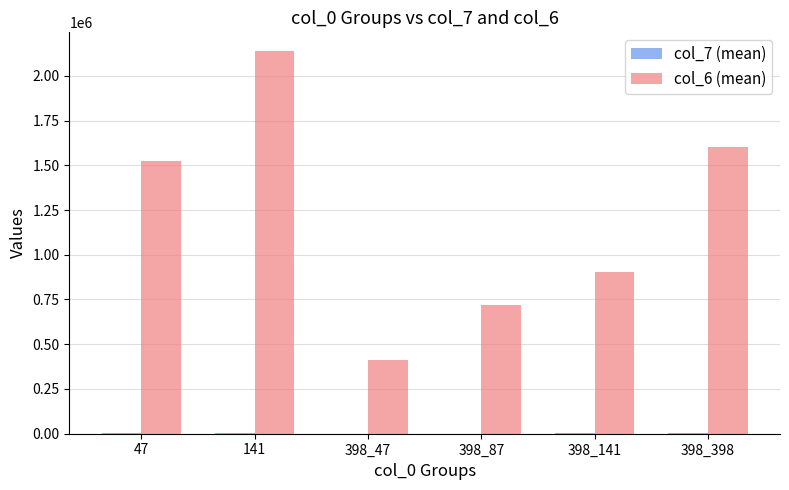

At which category is the sum across all series the highest?

141